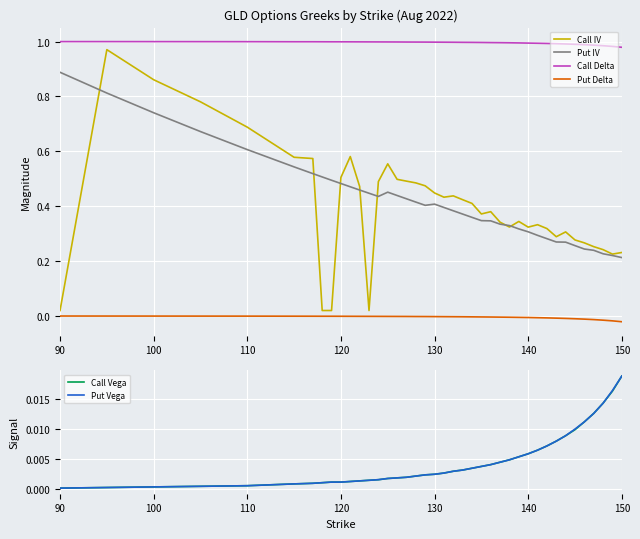

True or false: Call Delta and Put Delta cross at least once.

False